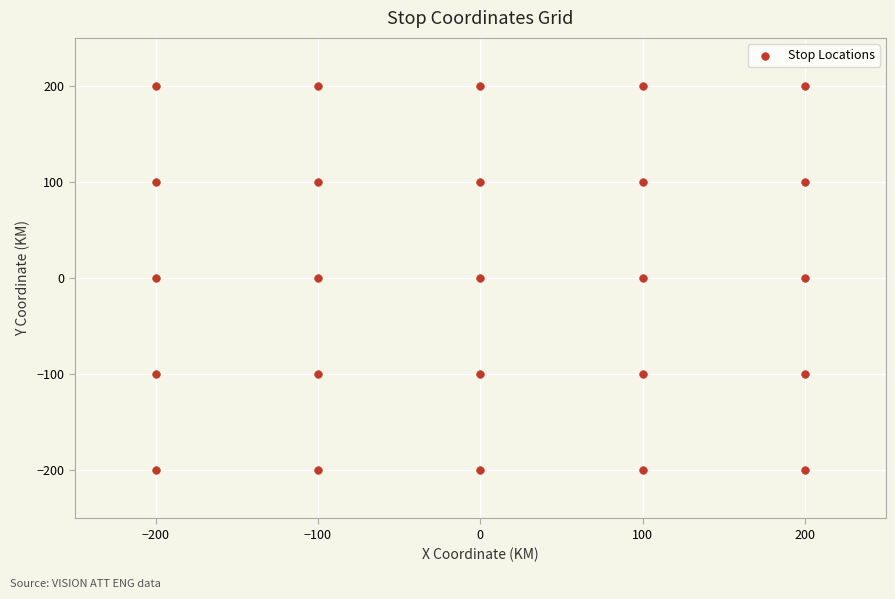

What is the range of X values (max minus min)?

400